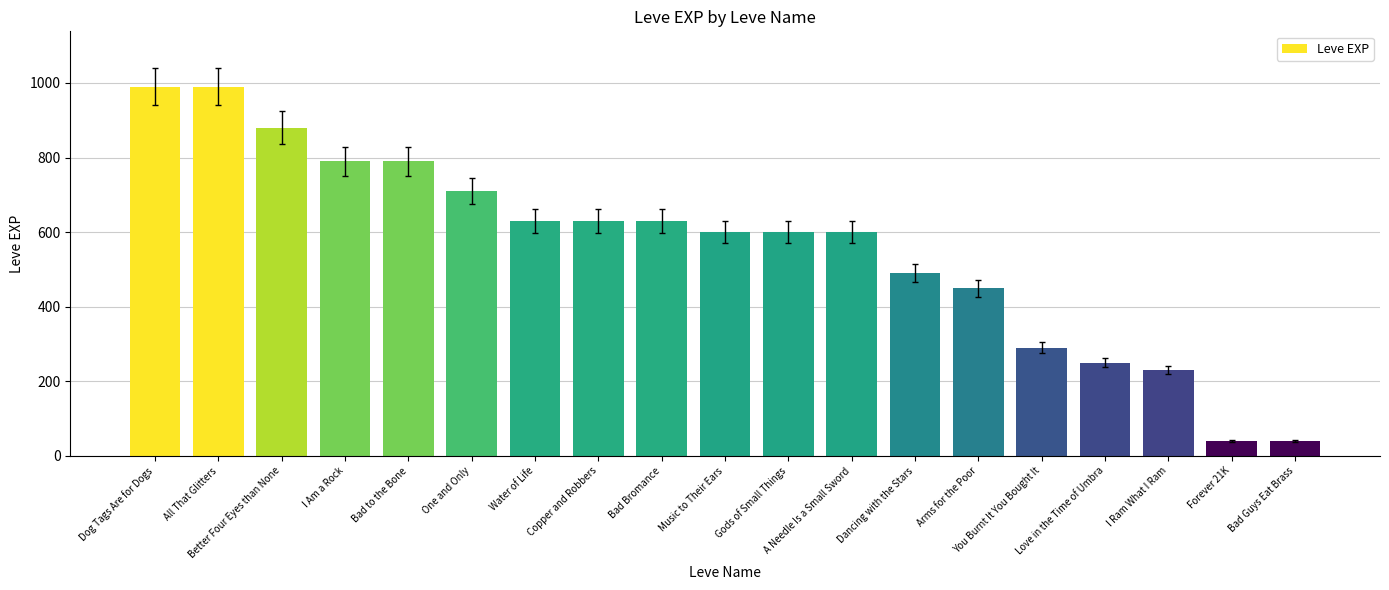

What is the difference between the maximum and second lowest values?

950